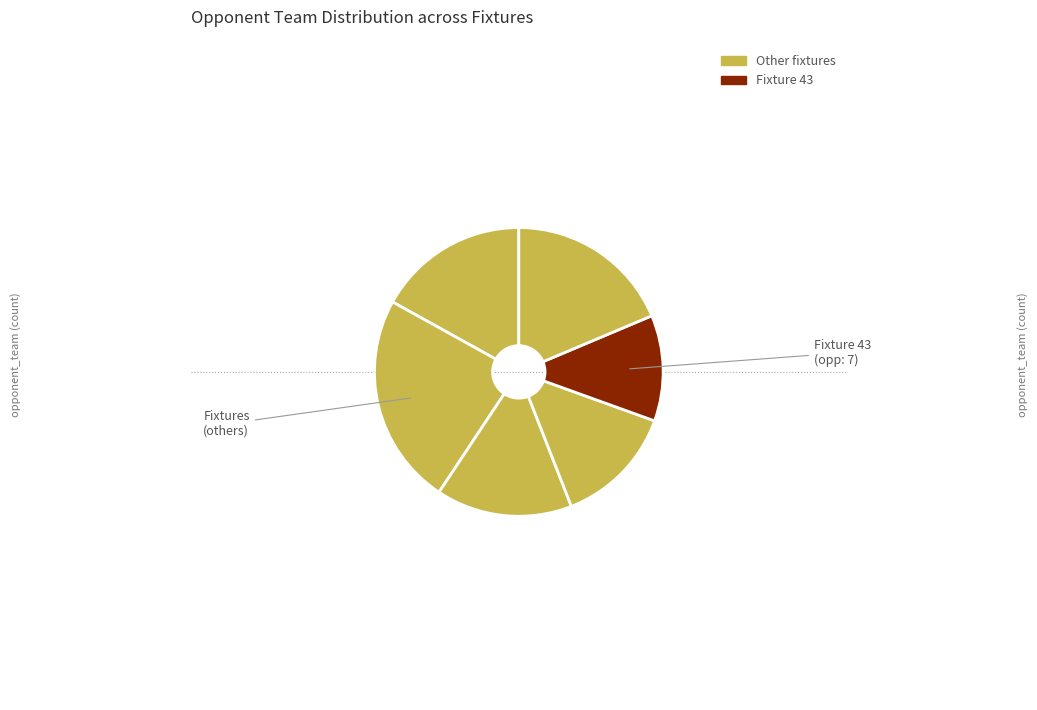

How many segments does this pie chart have?

6